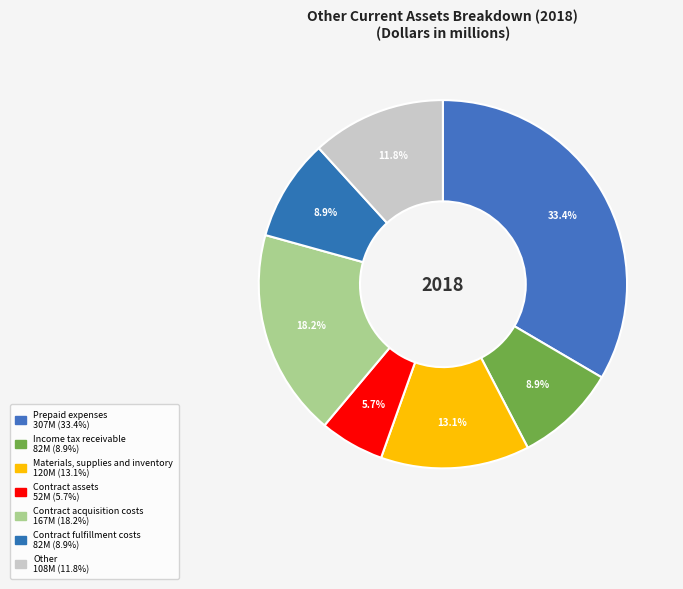

What is the change in value from Contract assets to Contract fulfillment costs?

+30